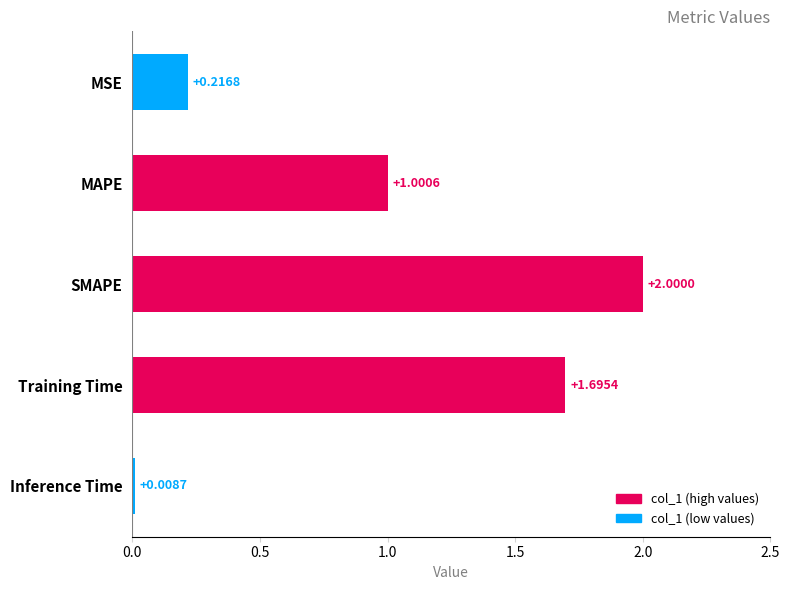

What is the change in value from MAPE to Training Time?

+0.7